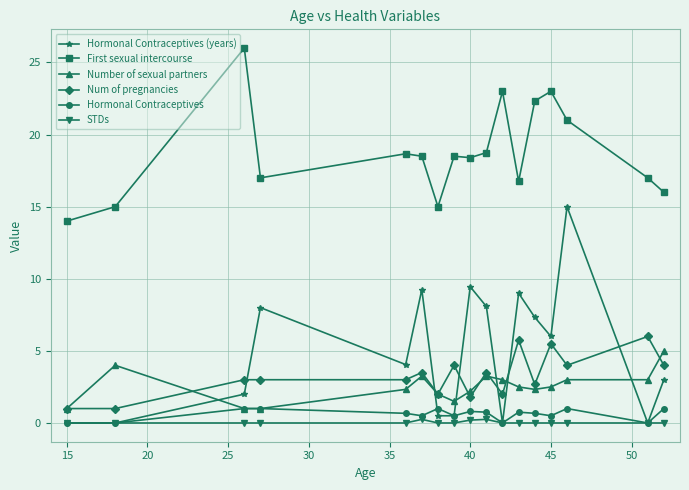

What is the maximum value shown in the chart?

26.0